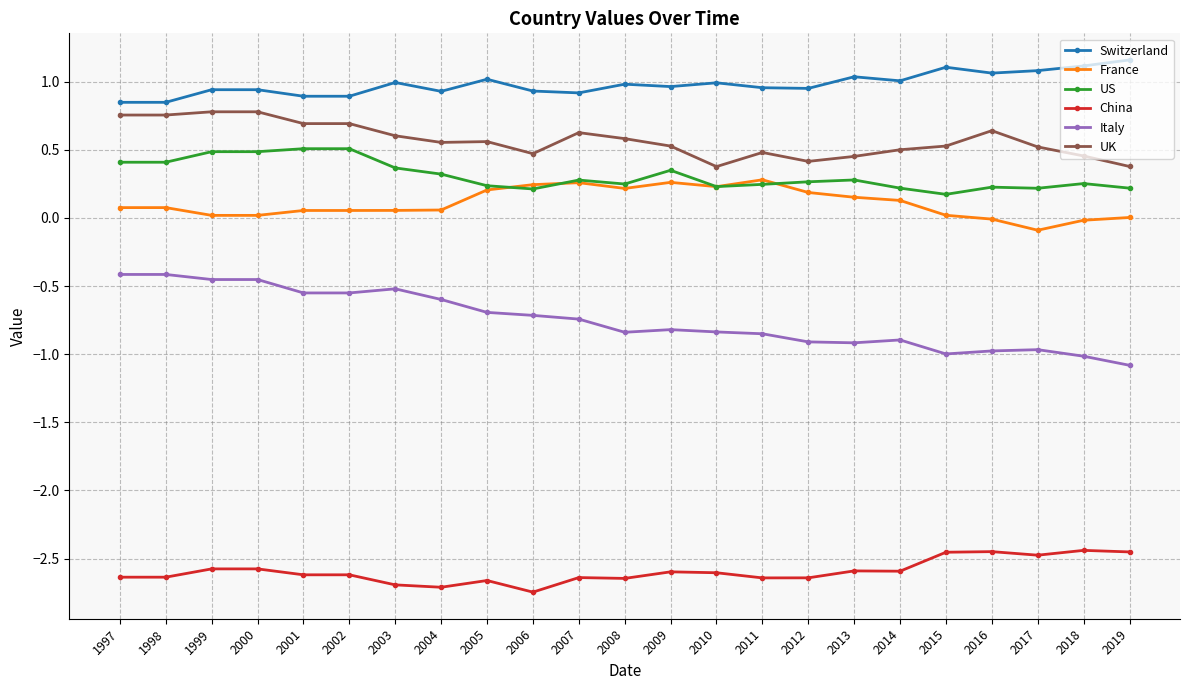

Does the chart display data point markers on the line(s)?

Yes